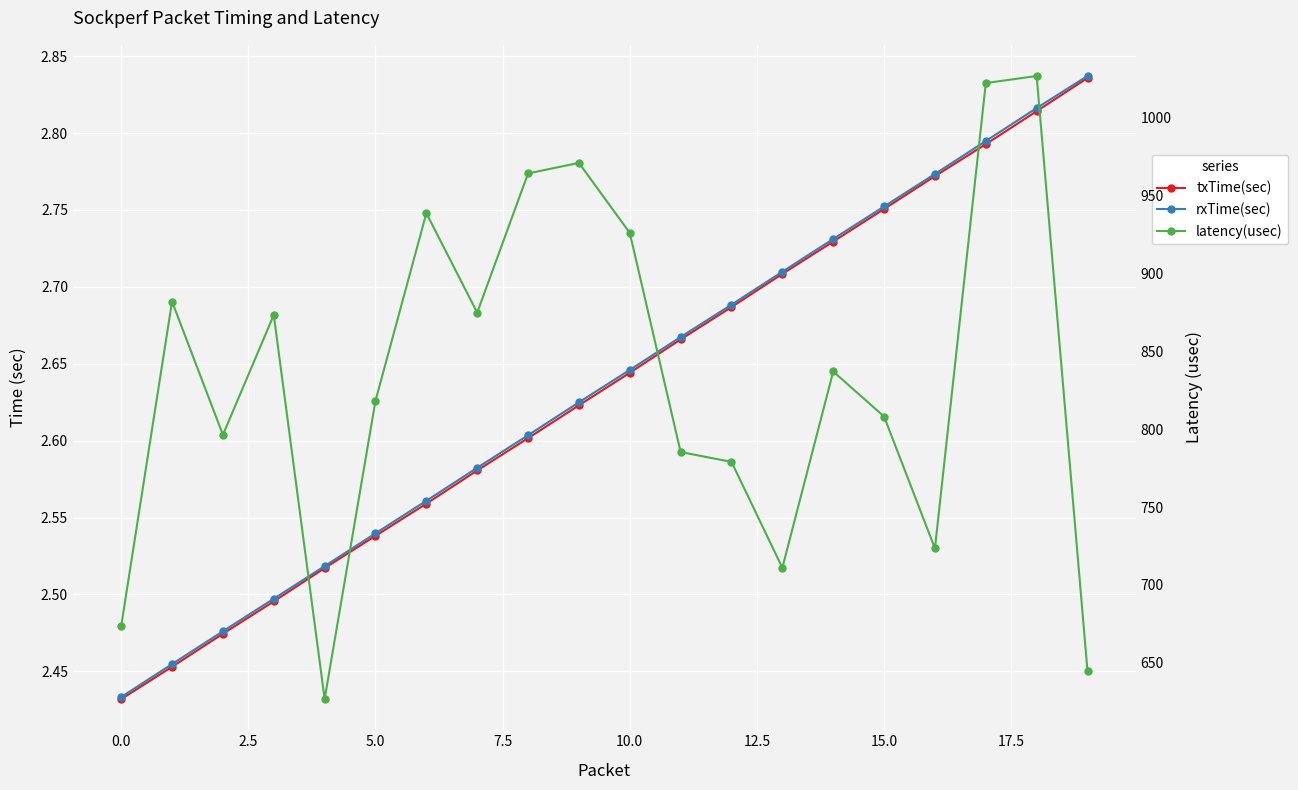

What is the difference between the highest and lowest values at 13?

708.2